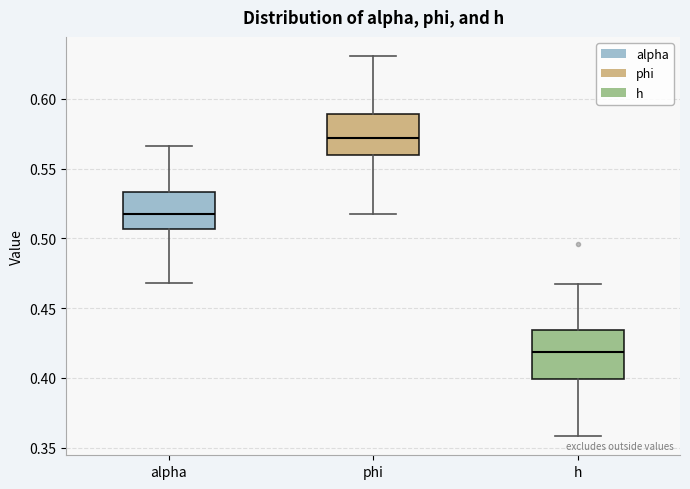

Which box has the highest median line?

phi